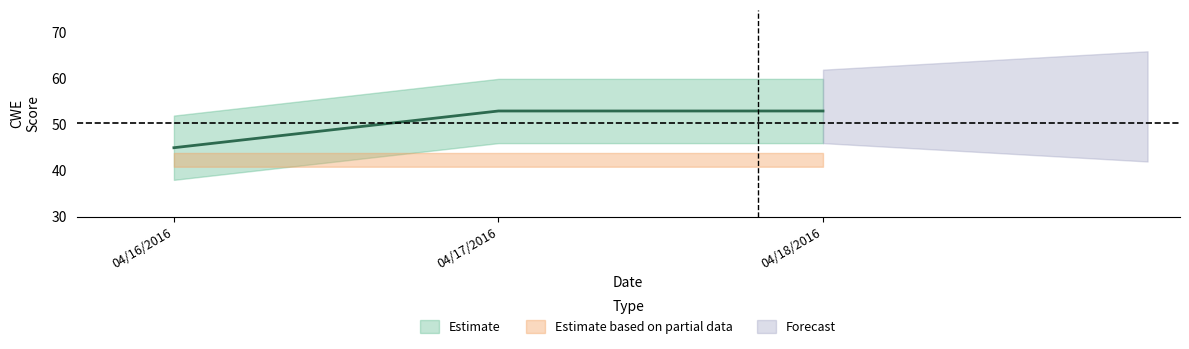

Reading left to right, list all the values displayed in this chart.

45	53	53